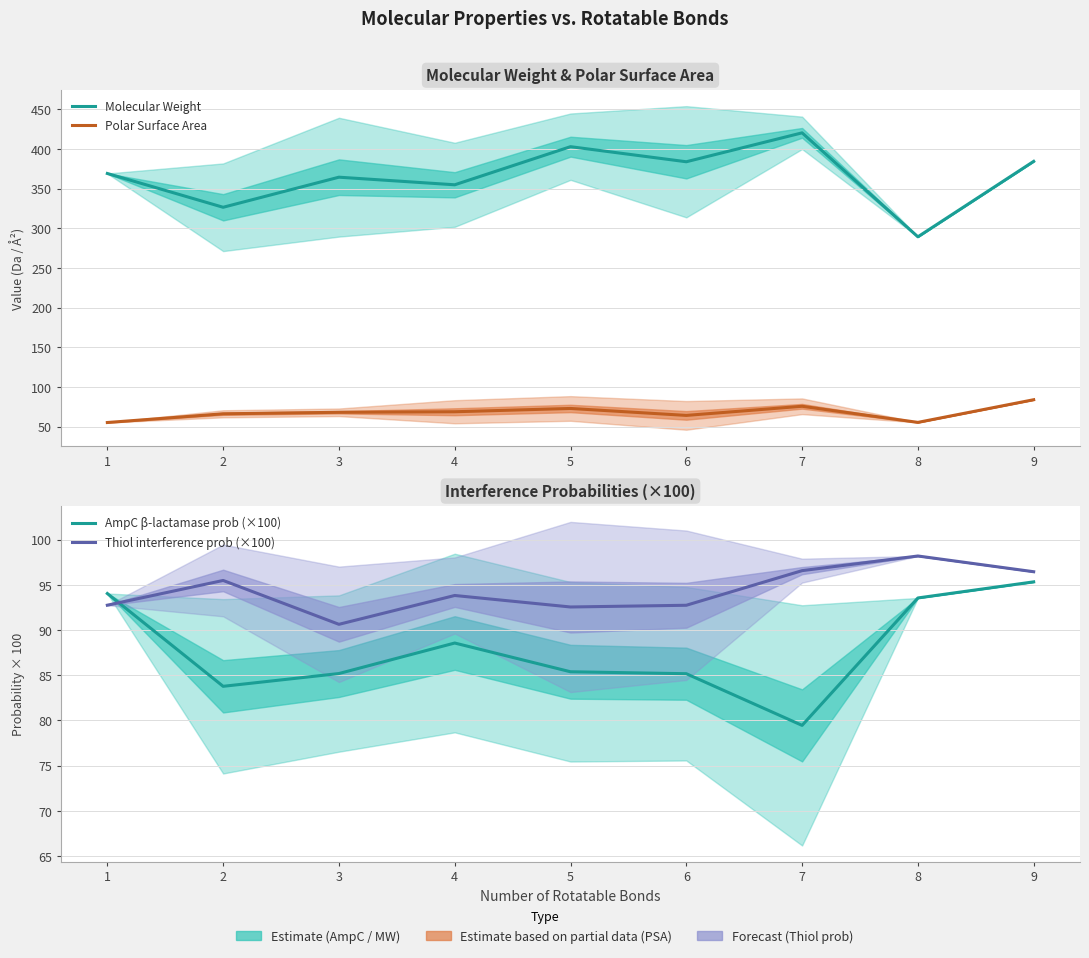

What is the difference between the second highest and minimum values in the Thiol interference prob (×100) series?

5.9